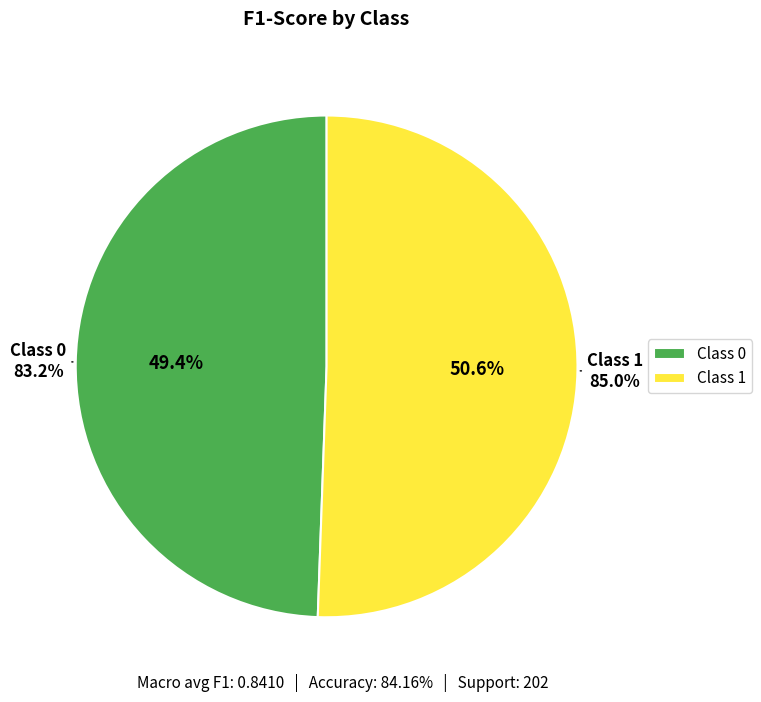

To the nearest percent, what is the average slice percentage?

50%